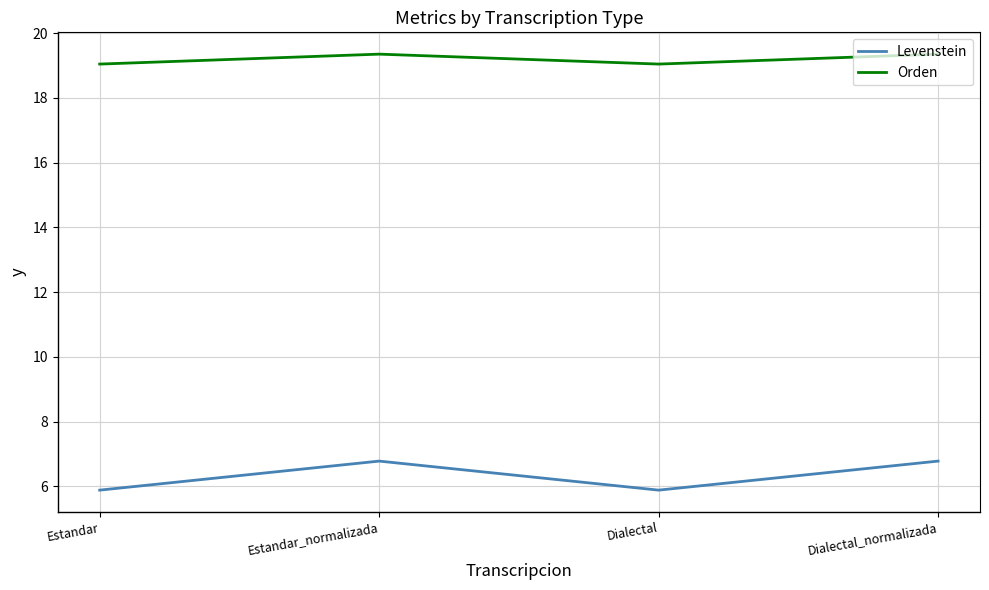

Reading left to right, extract all data points from this chart.

Levenstein: 5.9	6.8	5.9	6.8
Orden: 19.0	19.4	19.0	19.4